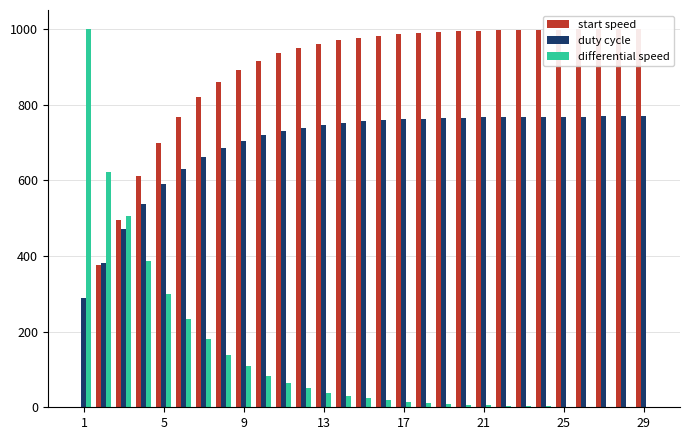

Which series has the largest range (max minus min)?

start speed